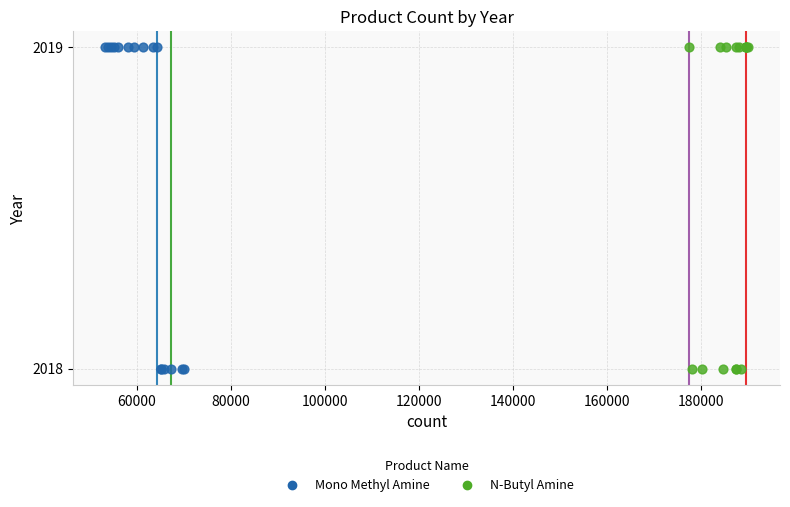

What are all the series names shown in the legend?

Mono Methyl Amine, N-Butyl Amine